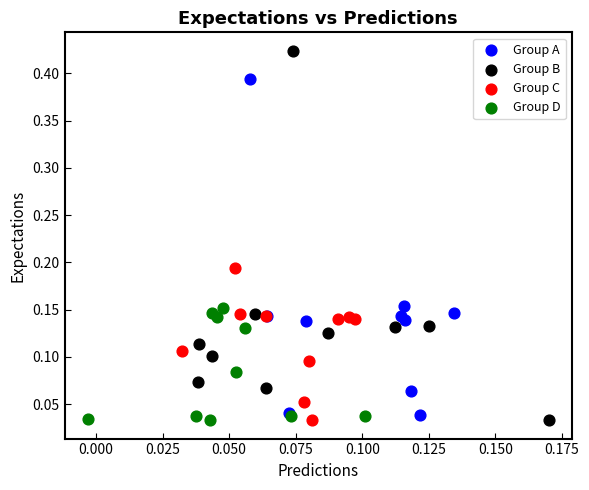

Which series has the largest Y range (max minus min)?

Group B